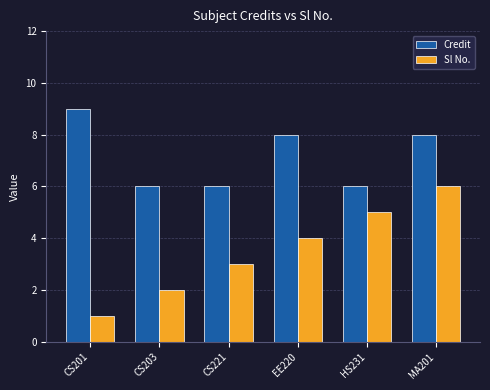

What position from the left is CS201?

1